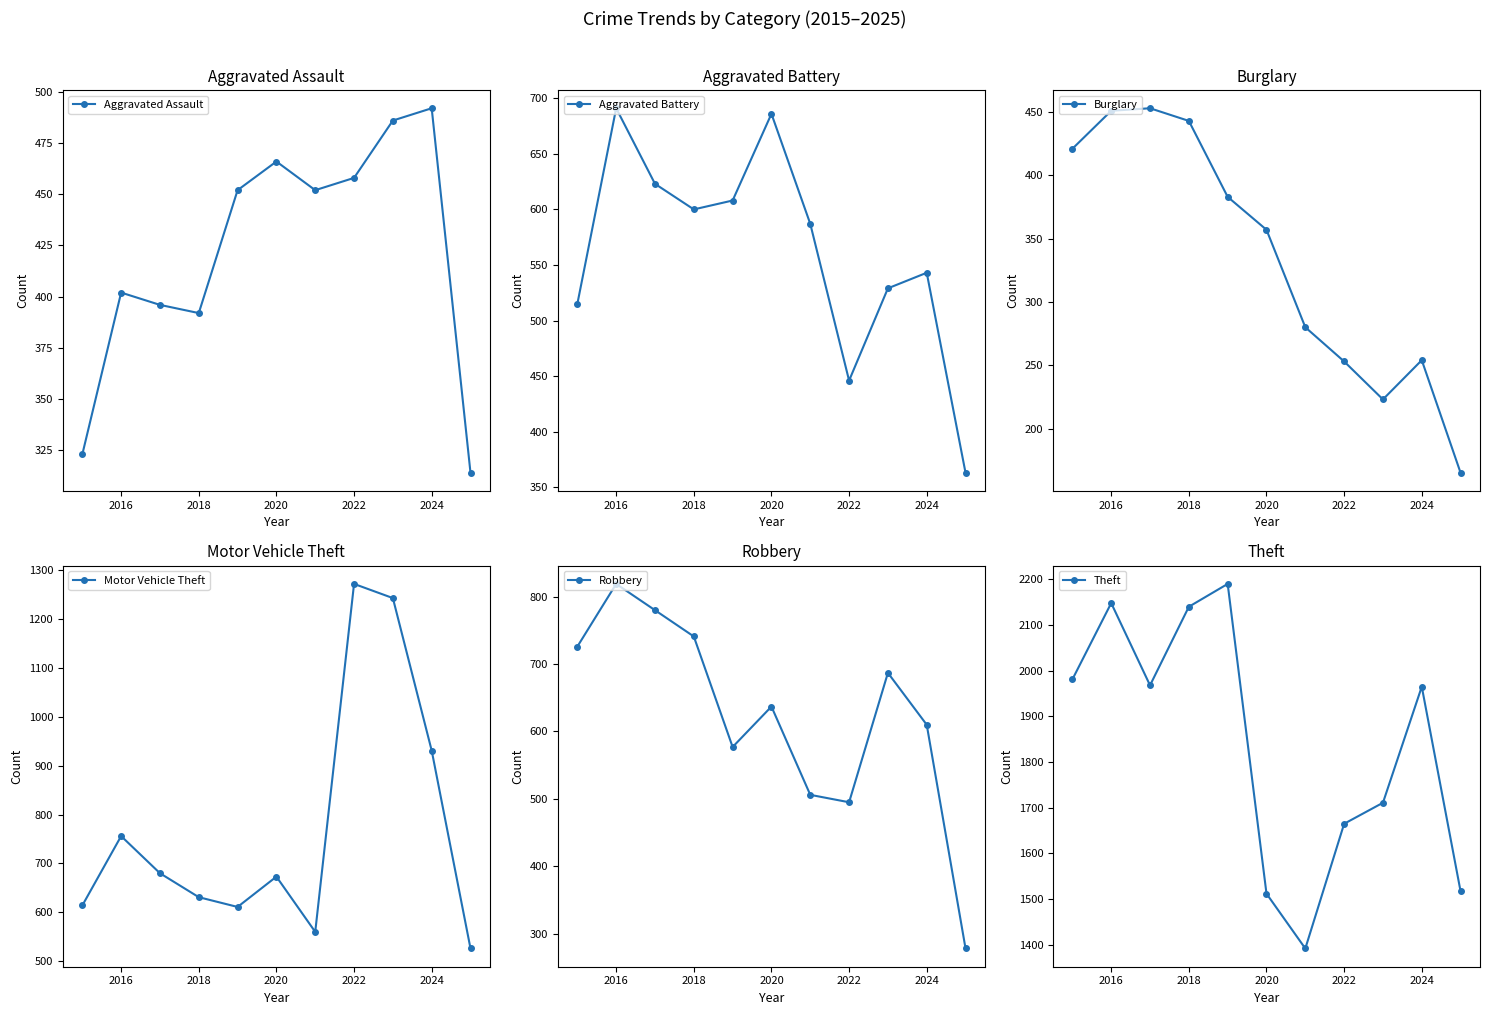

What is the difference between the maximum and second lowest values in the Robbery series?

324